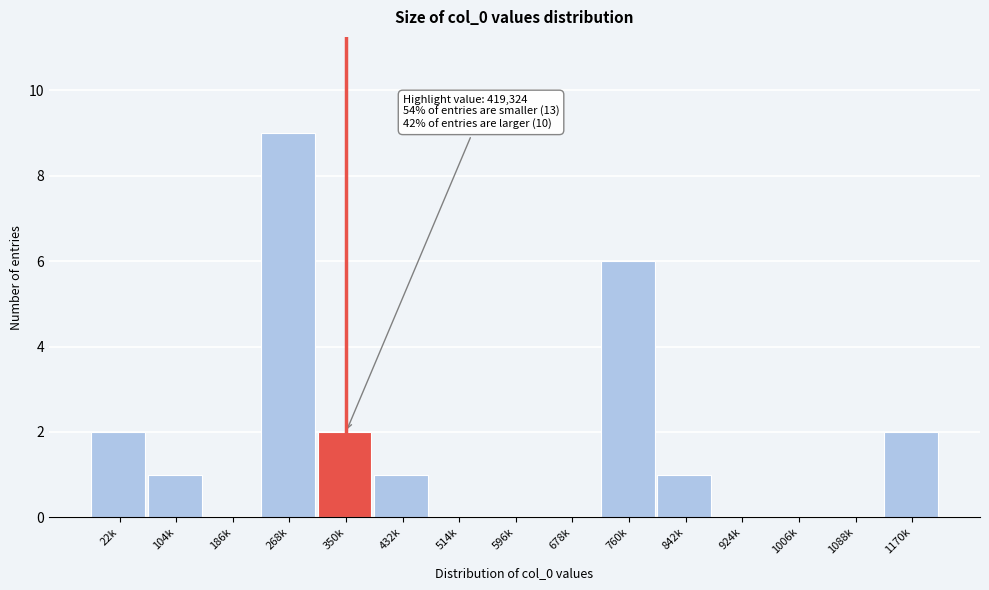

Reading left to right, transcribe all the data shown in this chart.

22k=2	104k=1	186k=0	268k=9	350k=2	432k=1	514k=0	596k=0	678k=0	760k=6	842k=1	924k=0	1006k=0	1088k=0	1170k=2